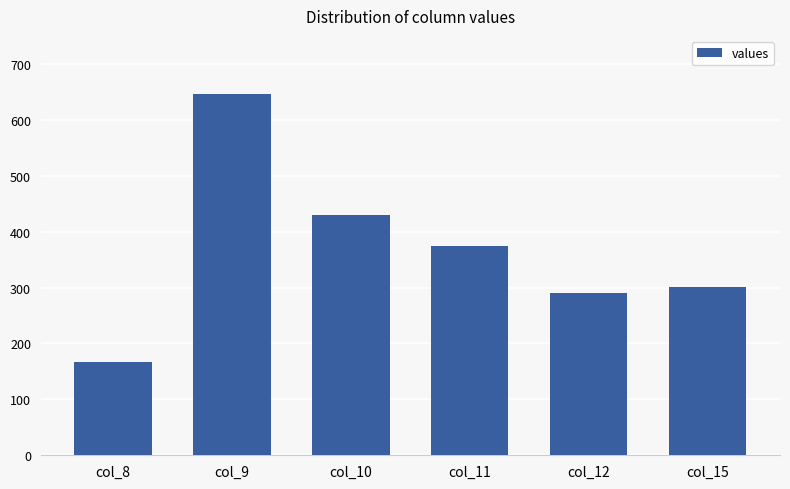

Reading left to right, transcribe all the data shown in this chart.

167.5	646.9	430.5	374.4	289.5	301.4